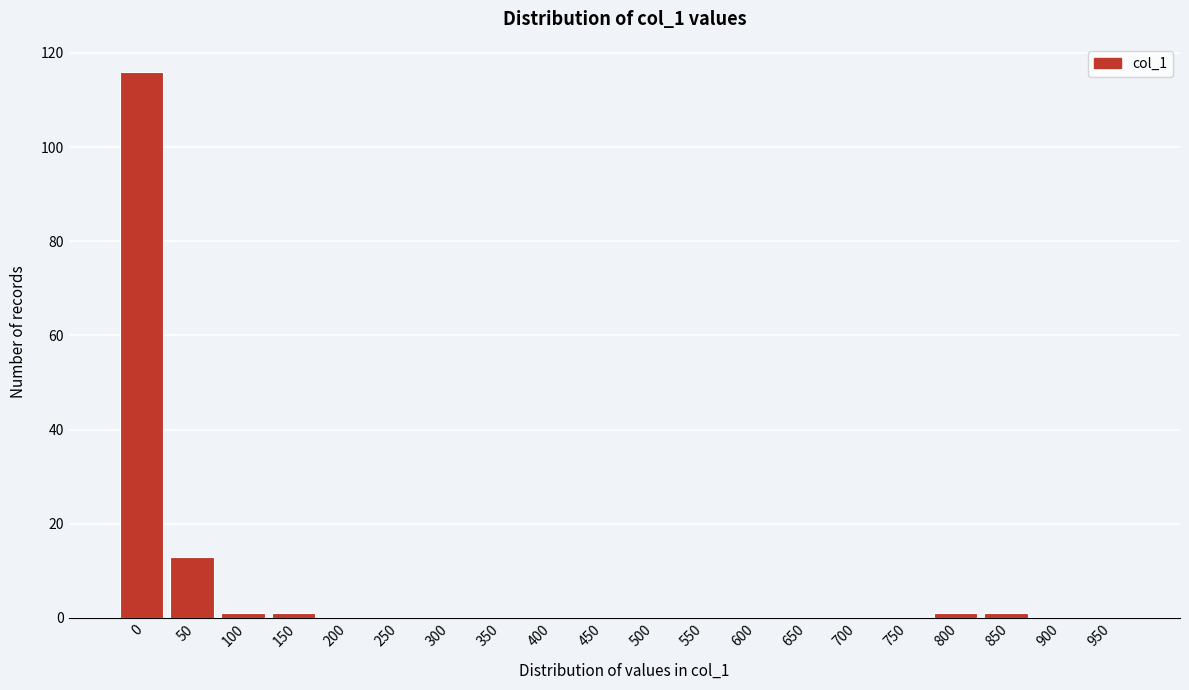

Reading left to right, transcribe all the data shown in this chart.

0=116	50=13	100=1	150=1	200=0	250=0	300=0	350=0	400=0	450=0	500=0	550=0	600=0	650=0	700=0	750=0	800=1	850=1	900=0	950=0